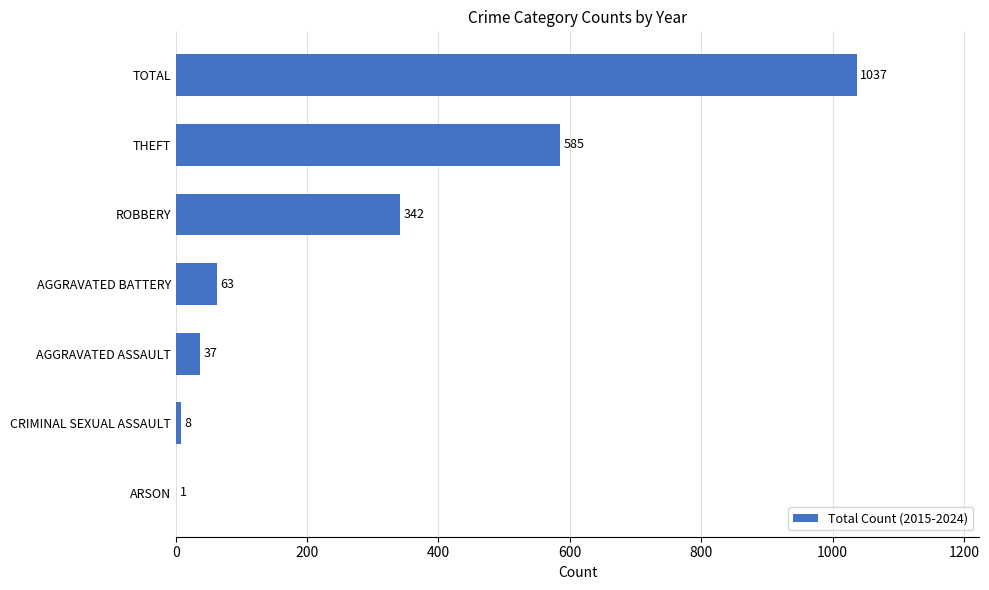

True or false: the data shows 1 at ARSON.

True